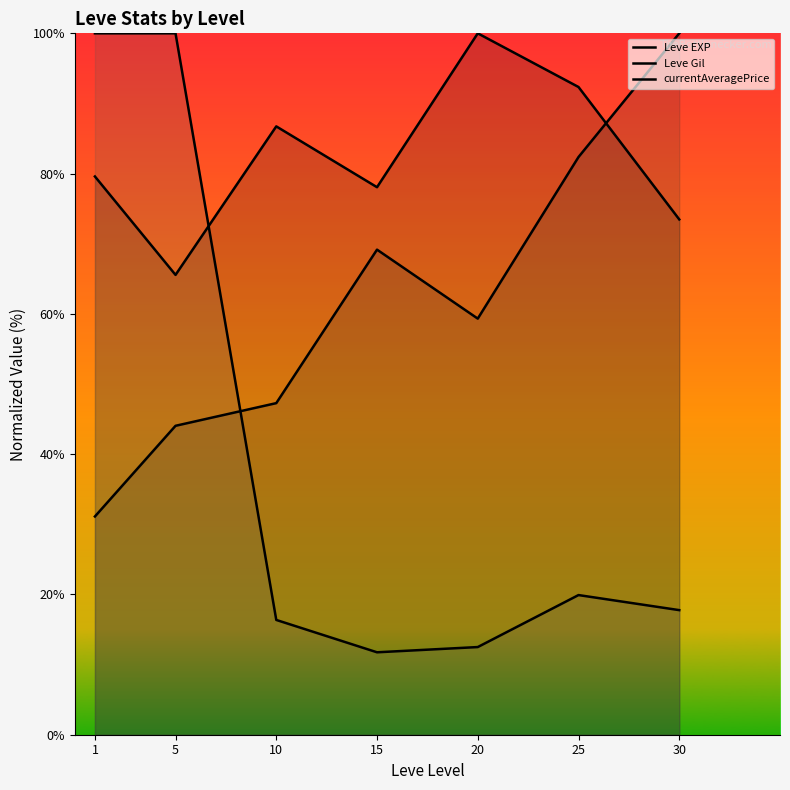

At how many categories does at least one series exceed 78?

7